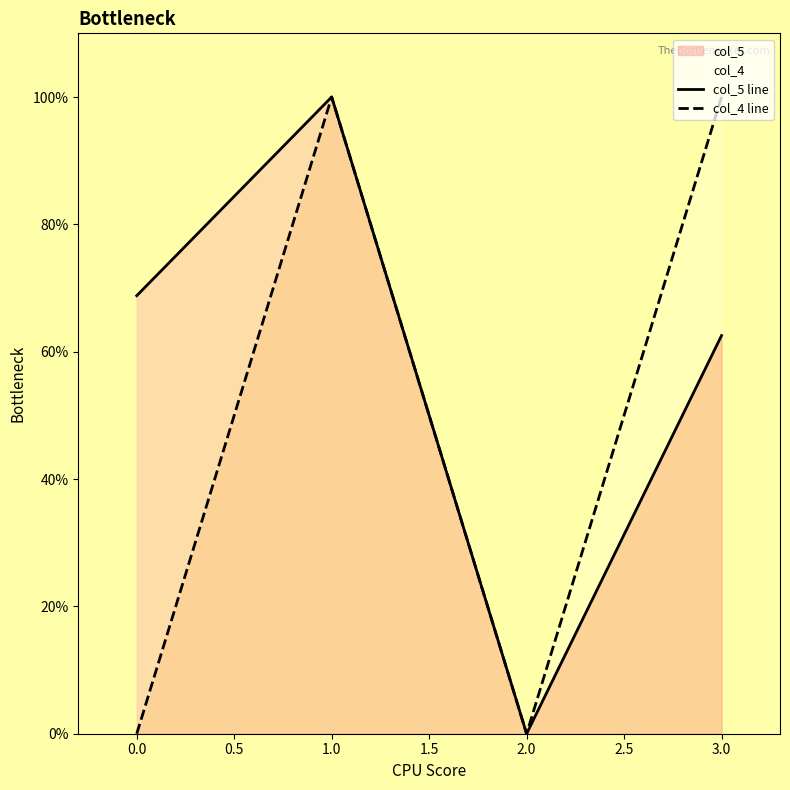

True or false: col_5 line and col_4 line cross at least once.

False